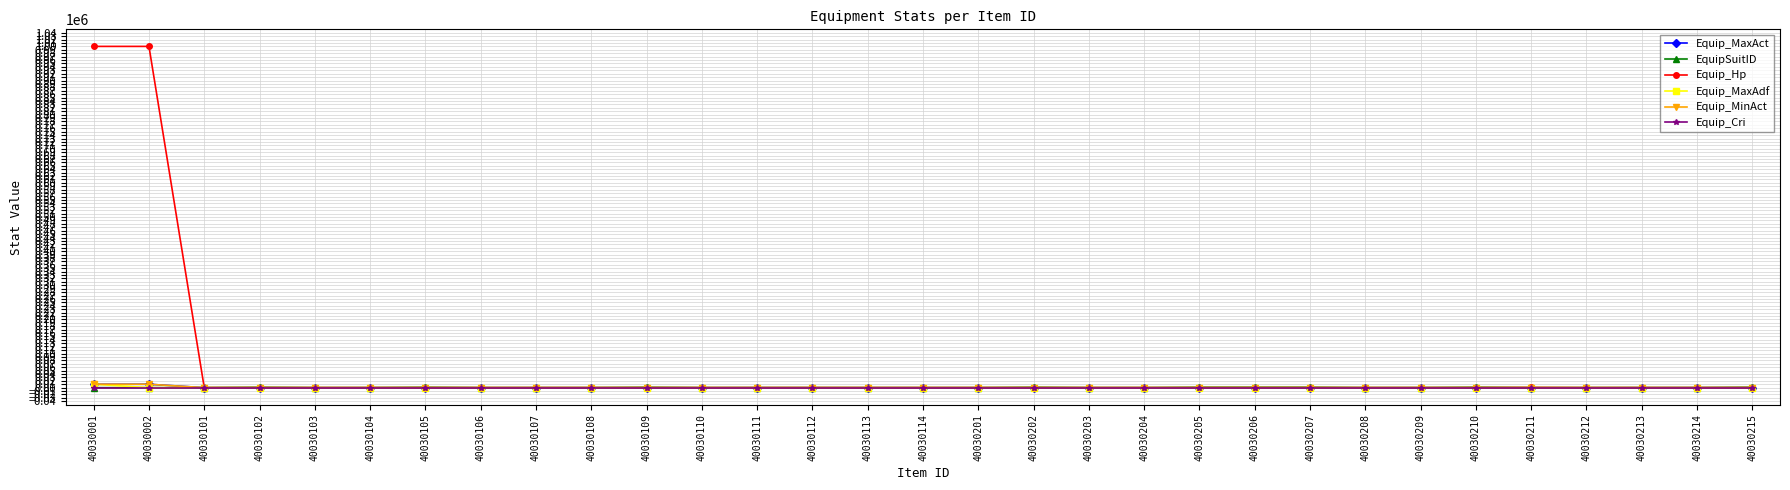

What is the maximum value shown in the chart?

999999.0